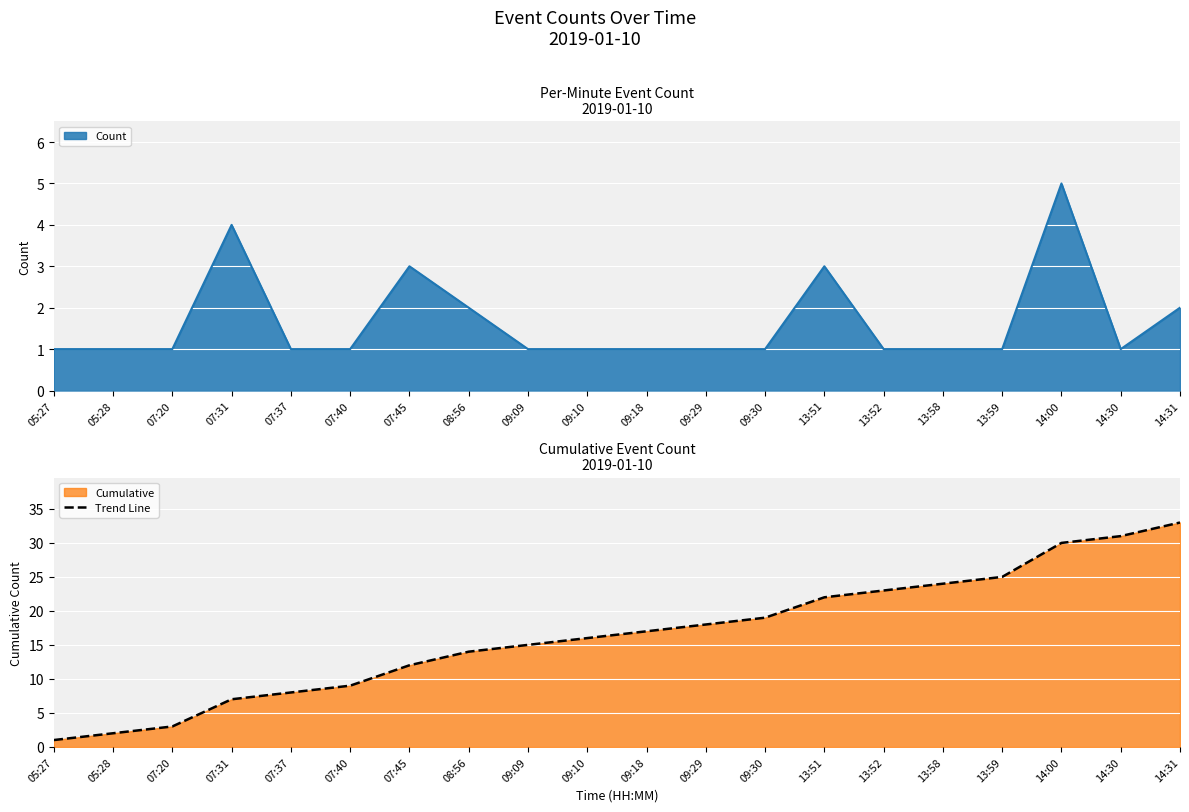

Rank the categories by value from lowest to highest.

05:27, 05:28, 07:20, 07:31, 07:37, 07:40, 07:45, 08:56, 09:09, 09:10, 09:18, 09:29, 09:30, 13:51, 13:52, 13:58, 13:59, 14:00, 14:30, 14:31